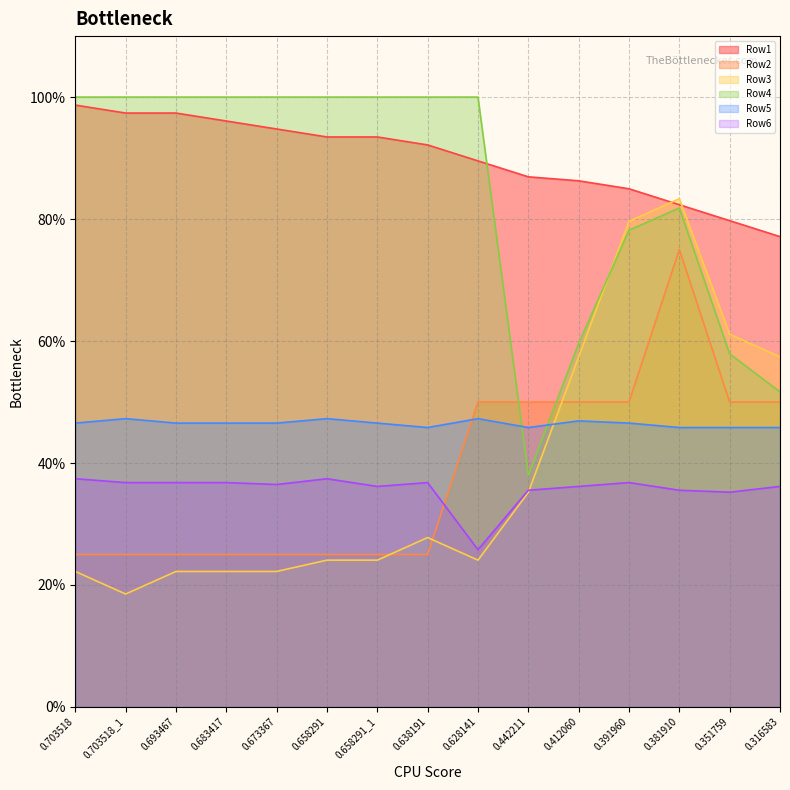

At which label does Row3 reach its minimum?

0.703518_1